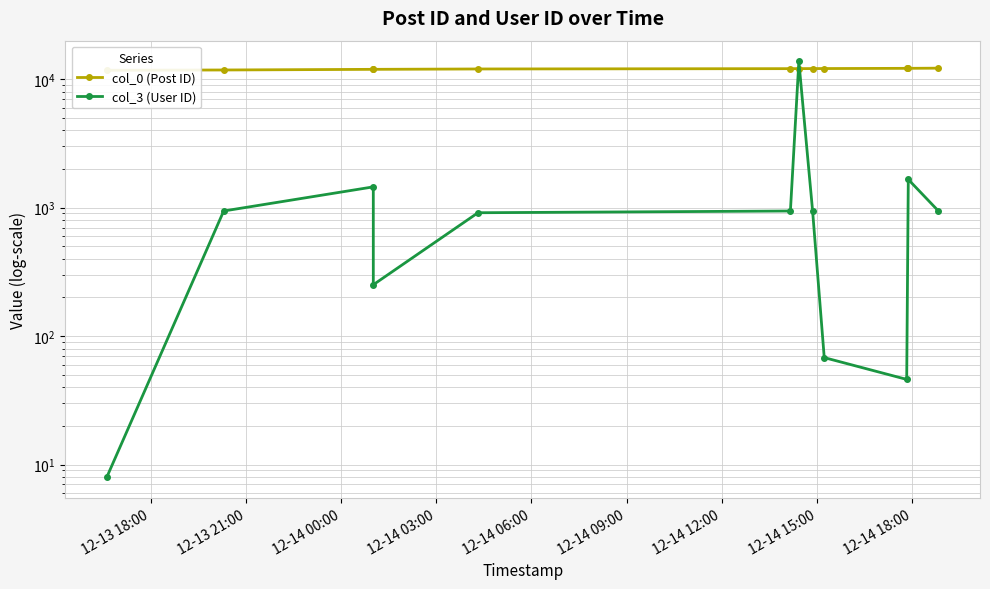

What is the sum of the col_0 (Post ID) values at 12-14 18:00 and 12-14 15:00?

24165